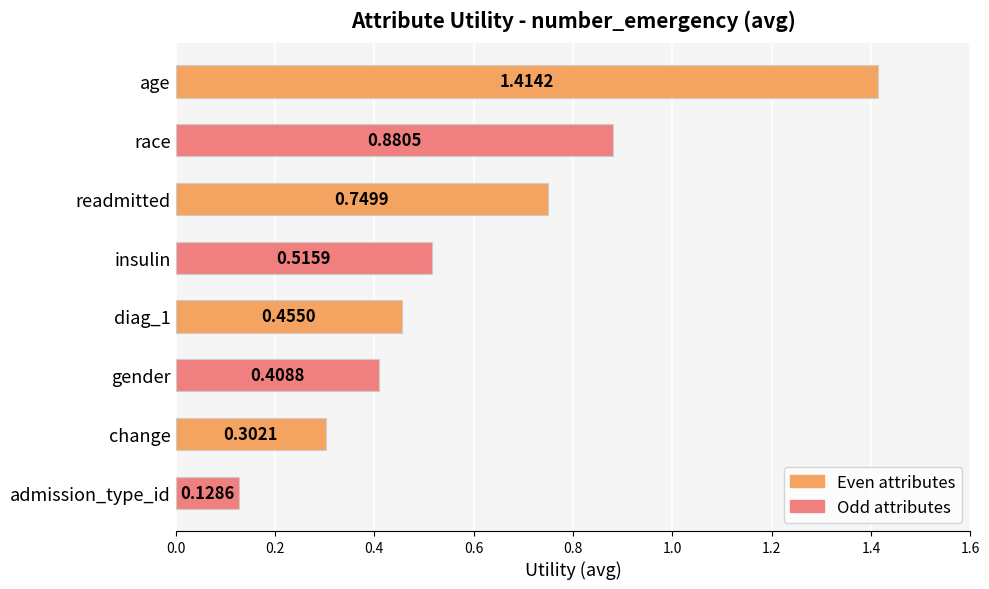

At which label is the value closest to 0?

admission_type_id